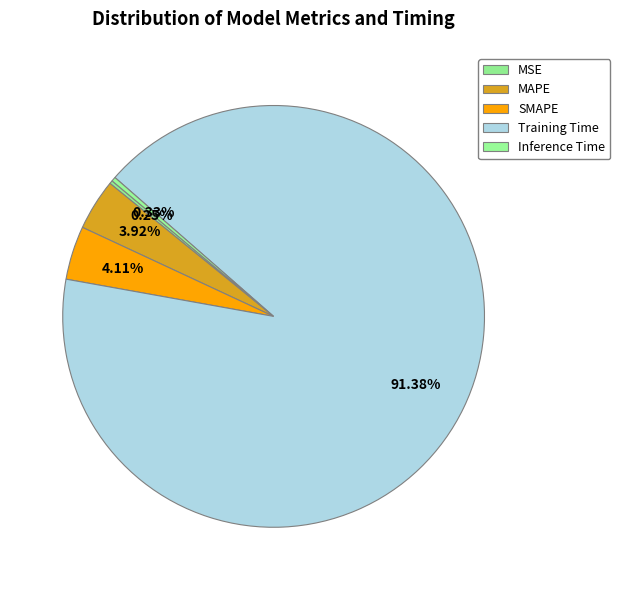

Which category has the smallest portion of the pie?

MSE